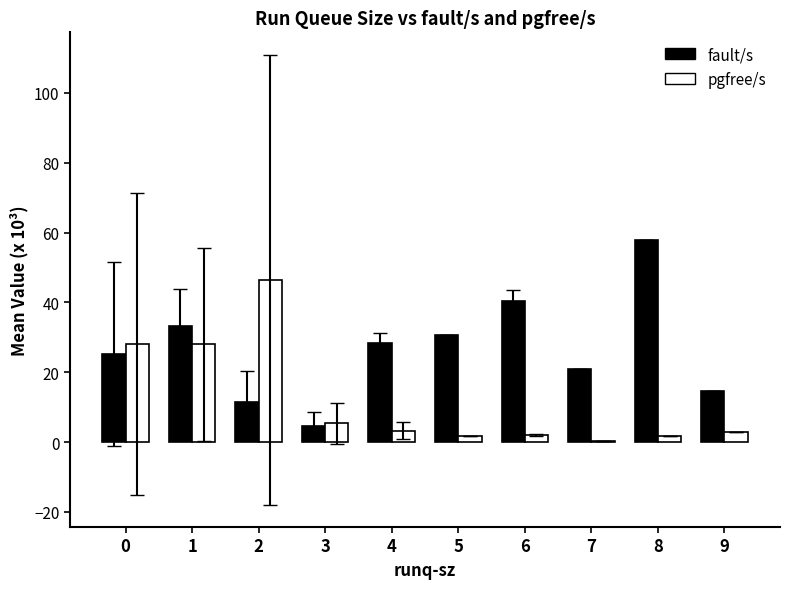

What is the maximum value shown in the chart?

57.8